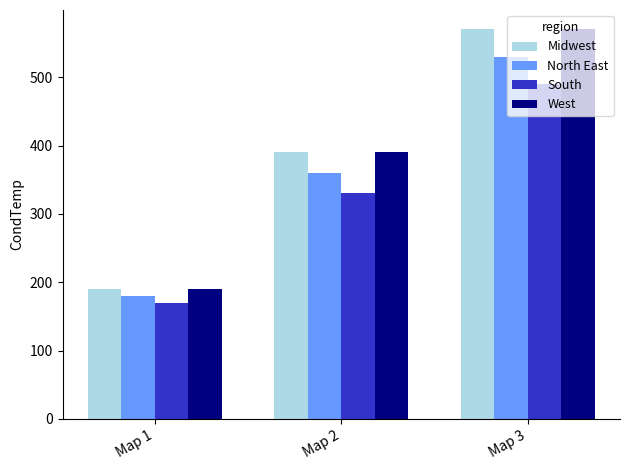

Reading left to right, transcribe all the data shown in this chart.

Midwest: Map 1=190	Map 2=390	Map 3=570
North East: Map 1=180	Map 2=360	Map 3=530
South: Map 1=170	Map 2=330	Map 3=490
West: Map 1=190	Map 2=390	Map 3=570